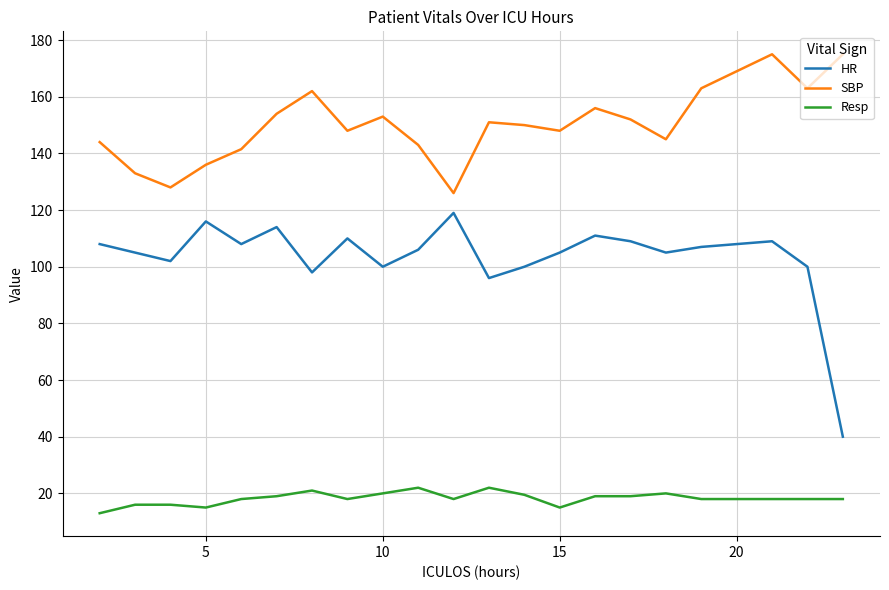

What is the maximum value for Resp?

22.0